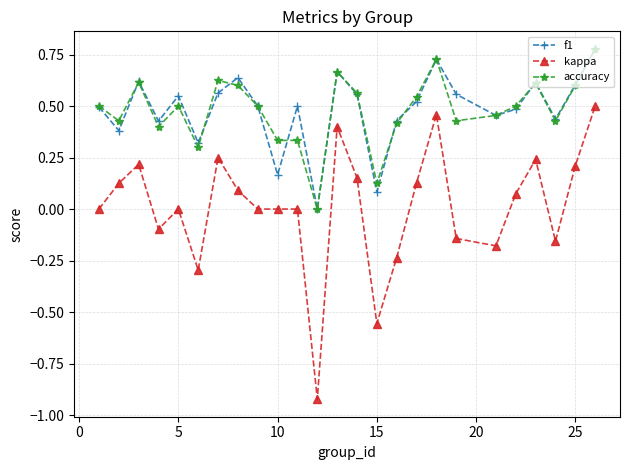

In f1, how many points are higher than both neighbors (excluding endpoints)?

7